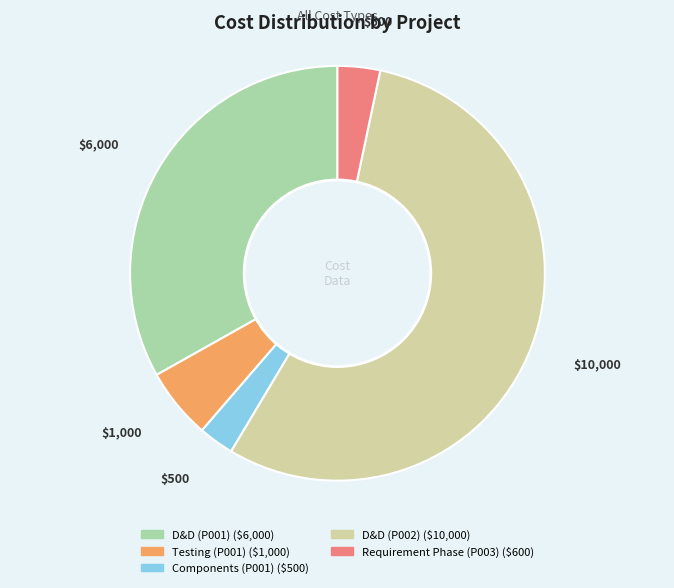

Is it true that D&D (P002) is 55% of the pie?

True